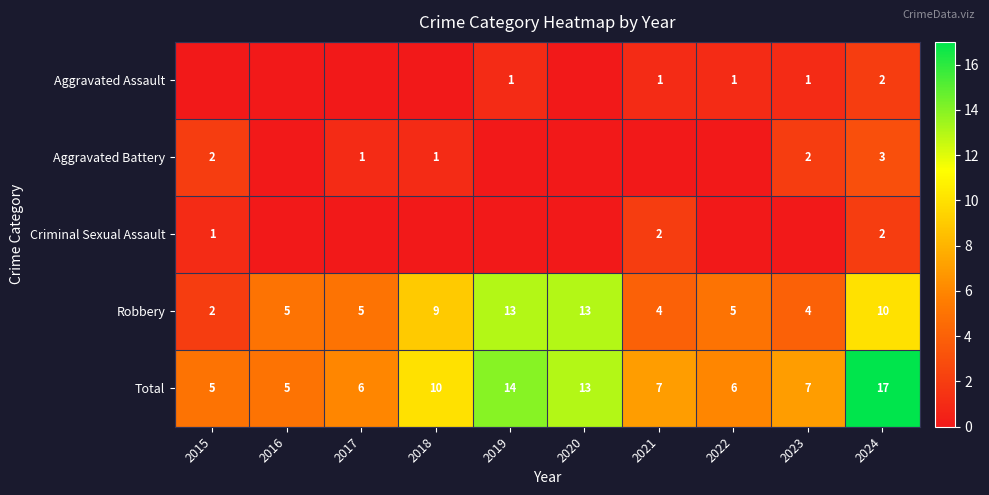

What is the sum of all Robbery values?

70